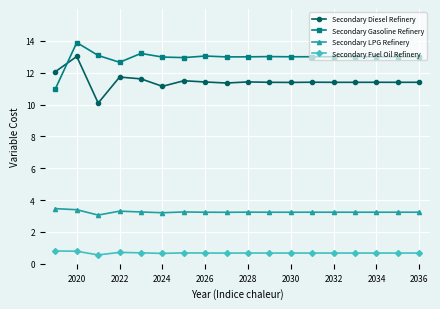

What is the value of the Secondary LPG Refinery point at the 14th from the left?

3.2